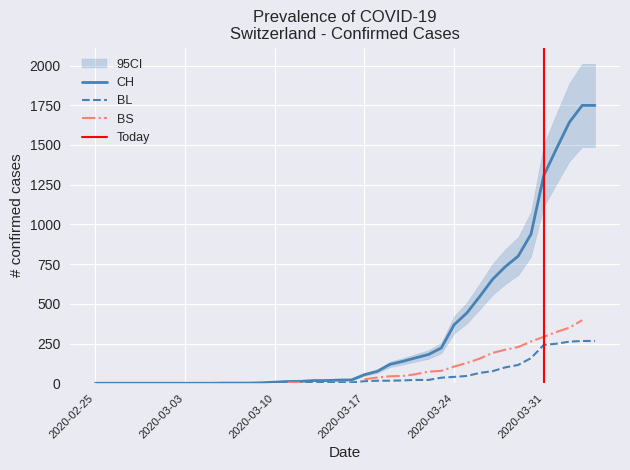

The value of CH at 2020-02-25 is -1165. True or false?

False